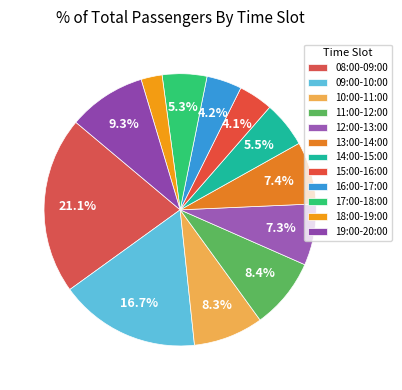

Rank the categories by value from lowest to highest.

18:00-19:00, 15:00-16:00, 16:00-17:00, 17:00-18:00, 14:00-15:00, 12:00-13:00, 13:00-14:00, 10:00-11:00, 11:00-12:00, 19:00-20:00, 09:00-10:00, 08:00-09:00